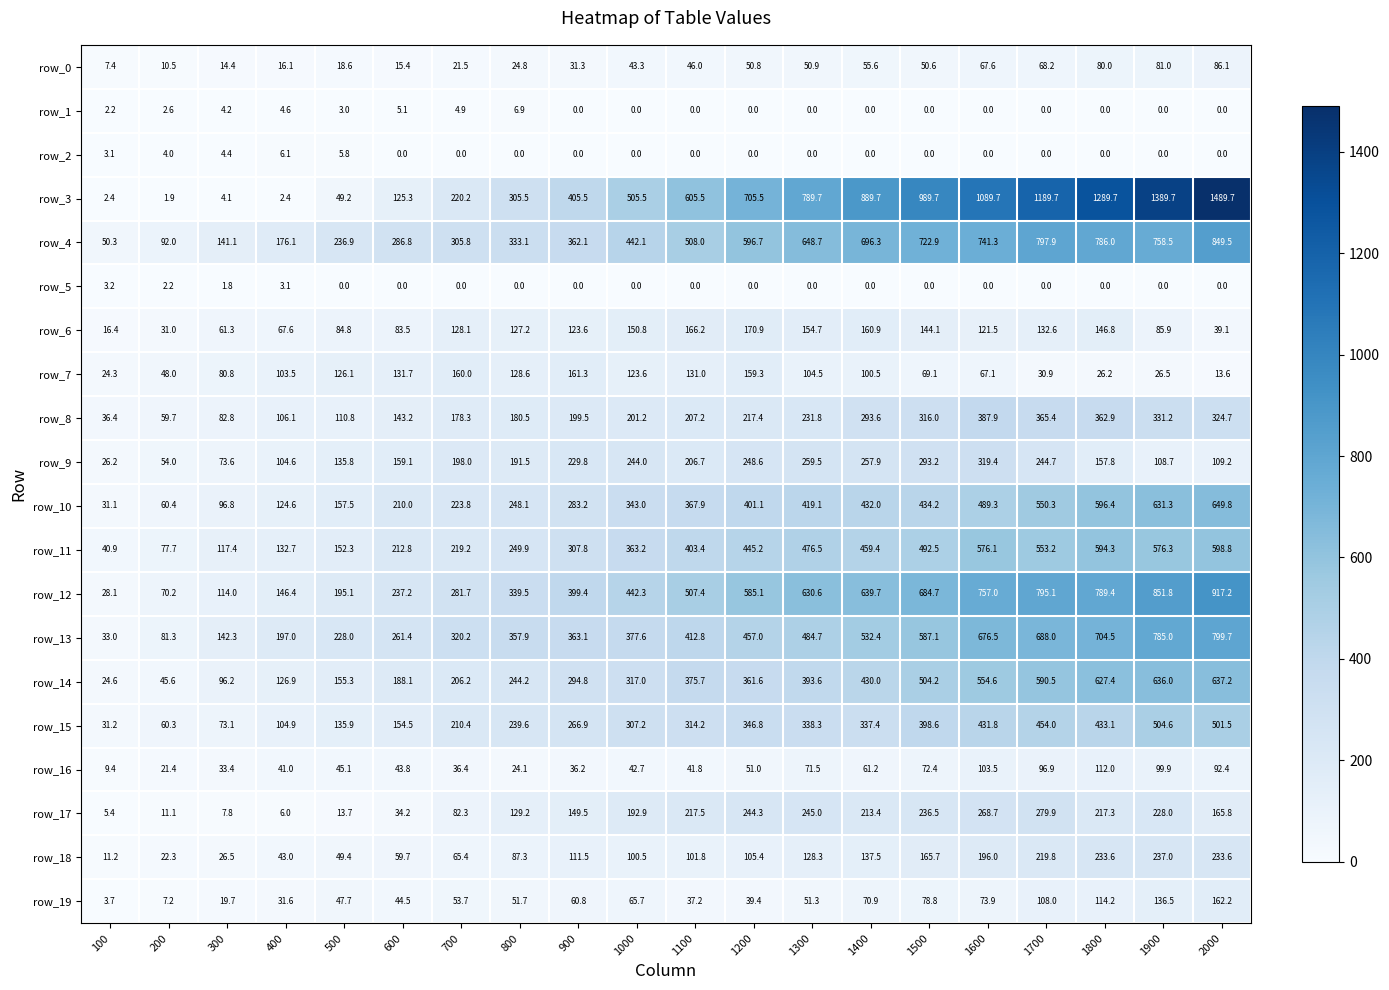

How many series are shown in this chart?

20